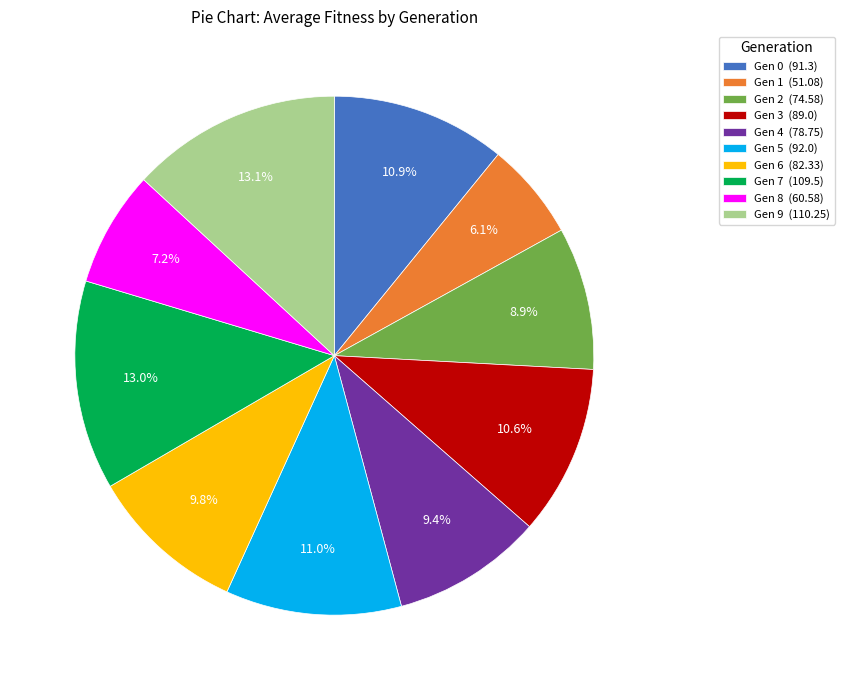

Do Gen 1 (51.08) and Gen 8 (60.58) together represent more than half of the pie?

No